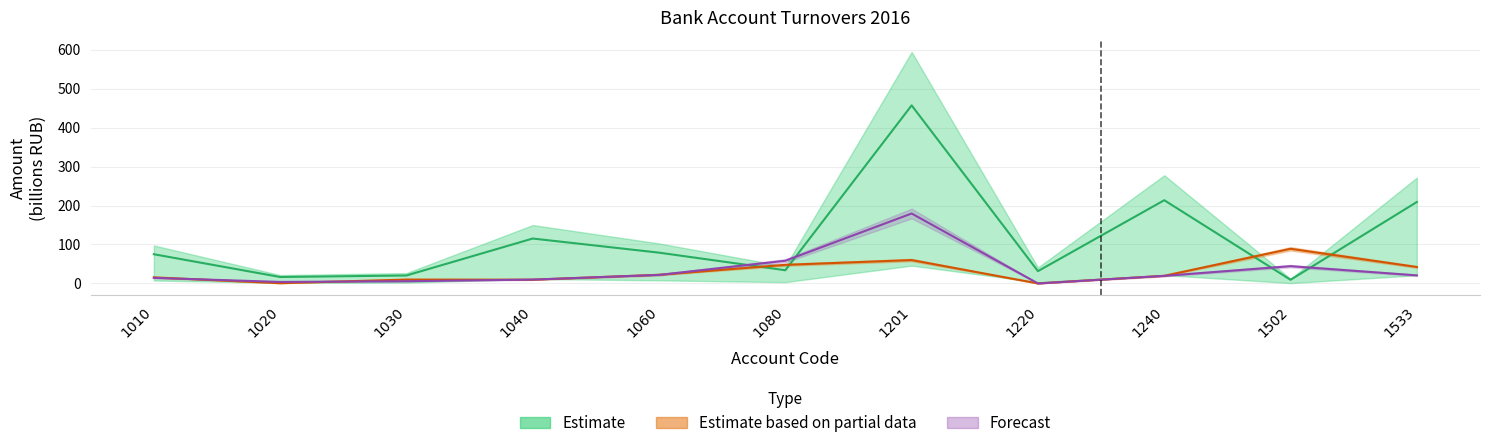

What is the total value across all series at 1502?

142.5